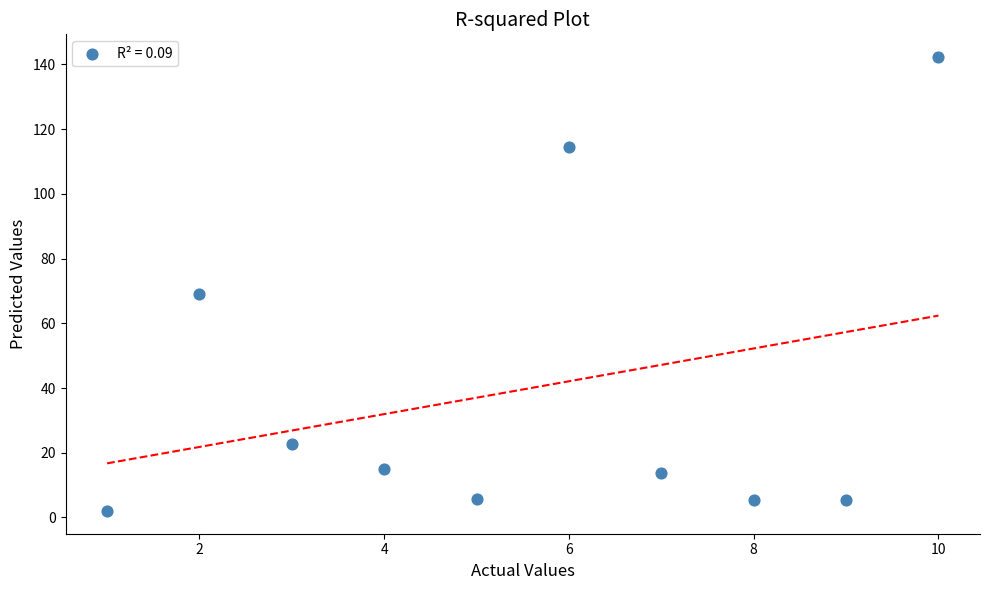

What Y value in the scatter plot is closest to 72?

69.0